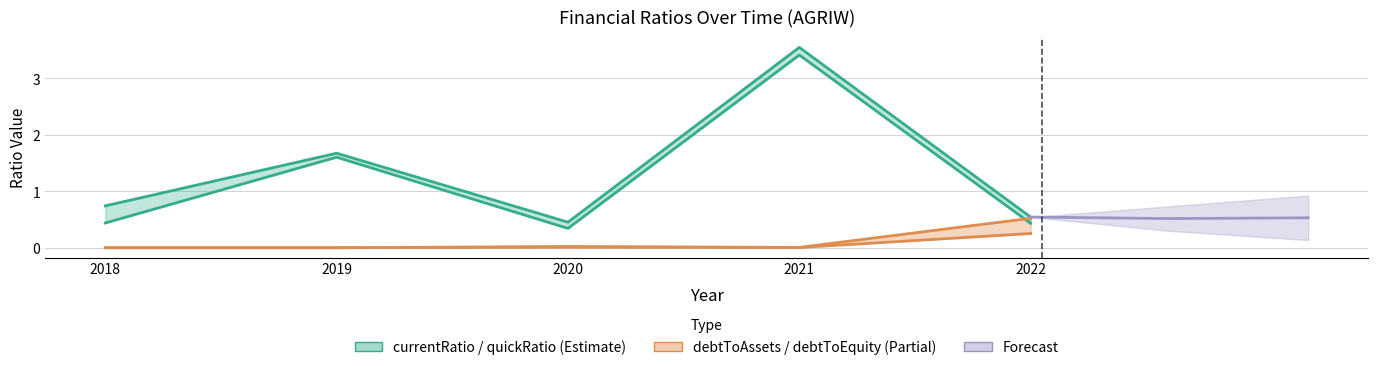

The value of quickRatio at 2019 is 0.6. True or false?

False